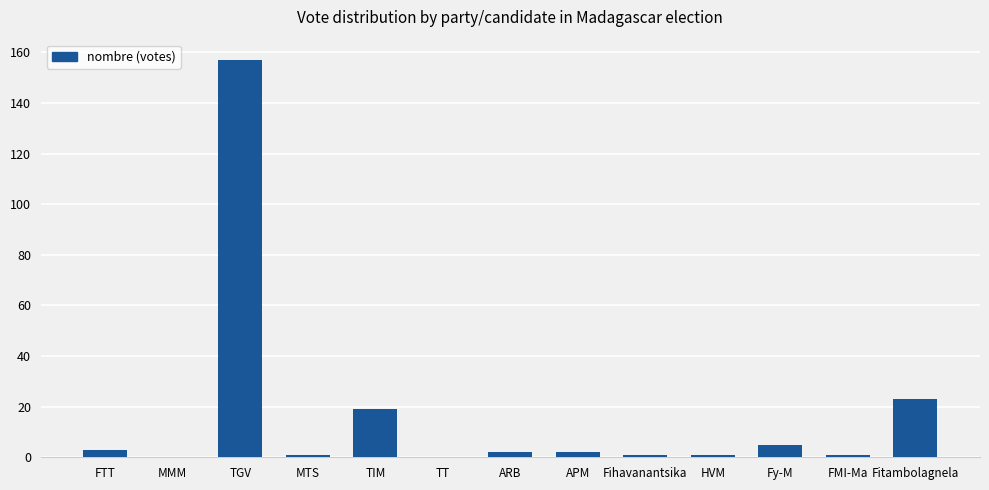

What is the sum of all values?

215